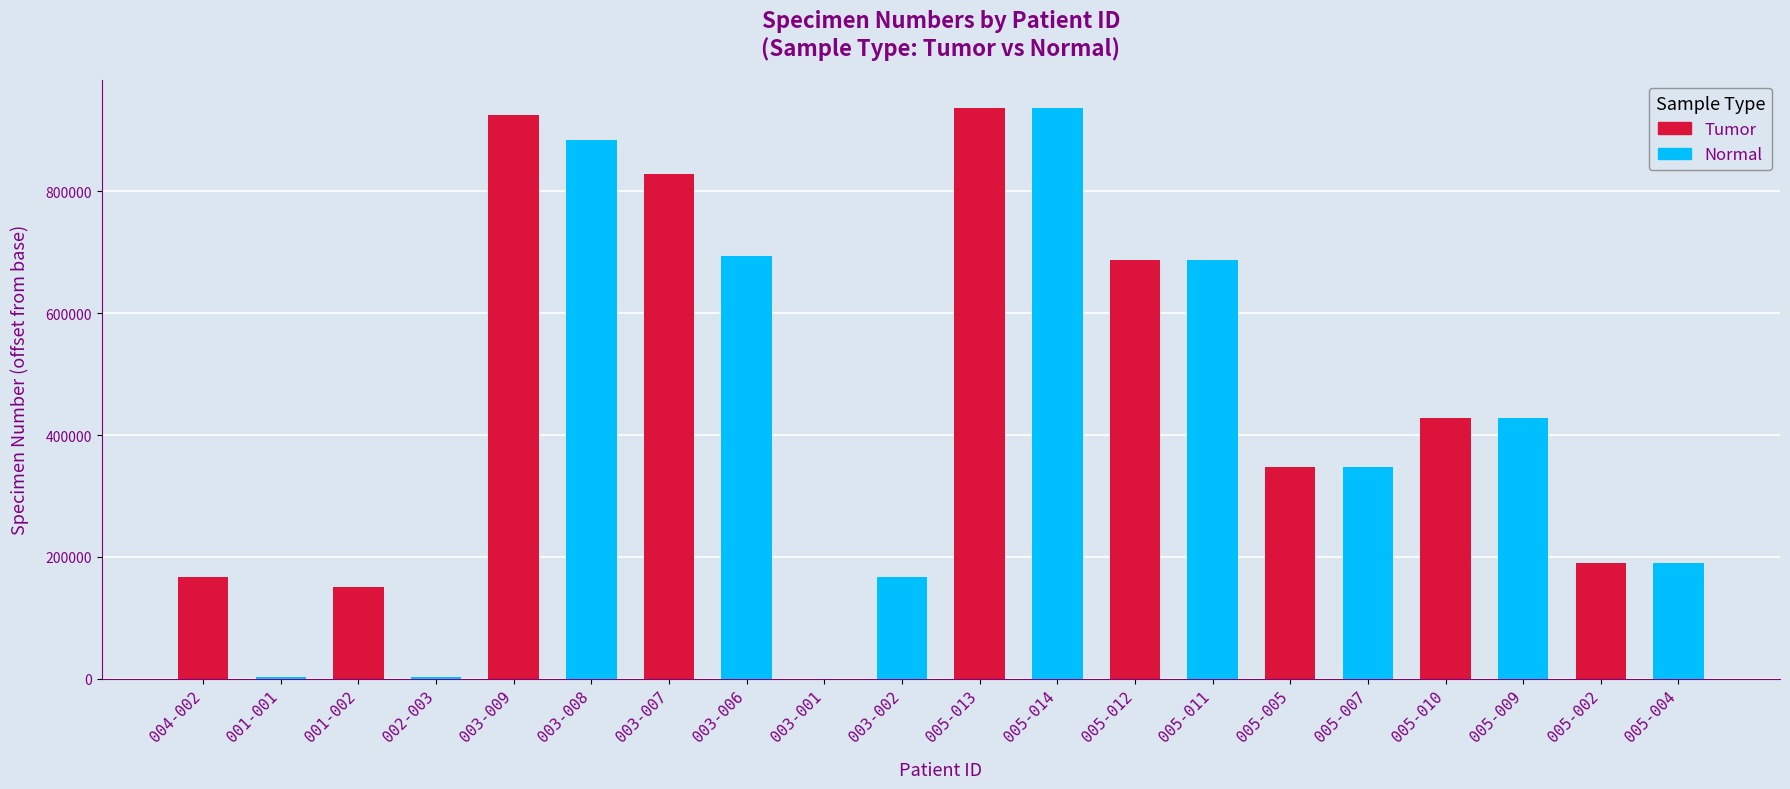

What is the maximum value shown in the chart?

936281